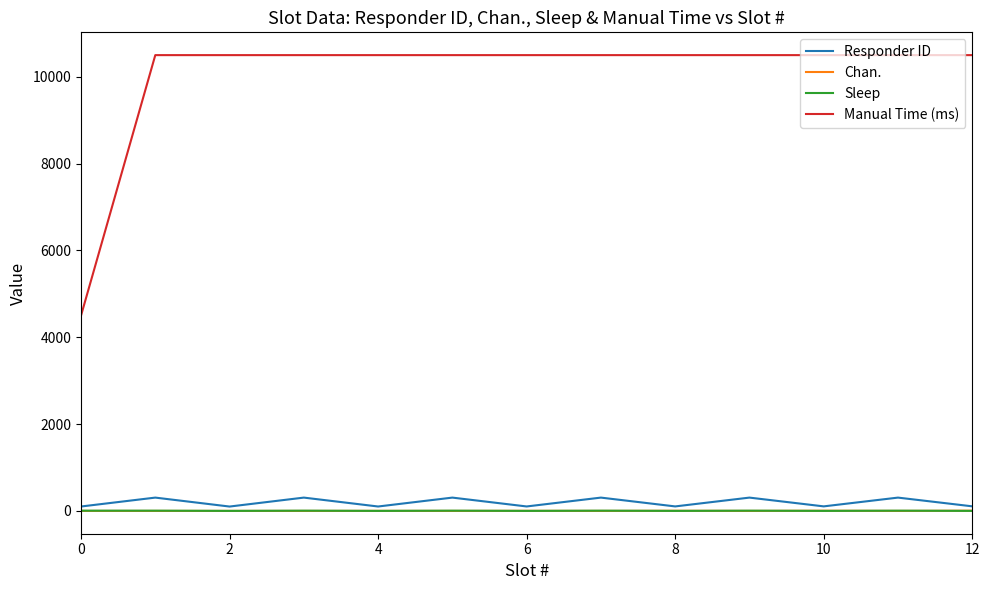

True or false: Chan. and Manual Time (ms) cross at least once.

False